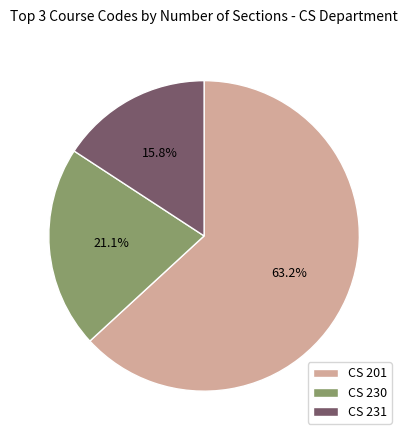

What is the ratio of the value at CS 230 to the value at CS 201?

0.3